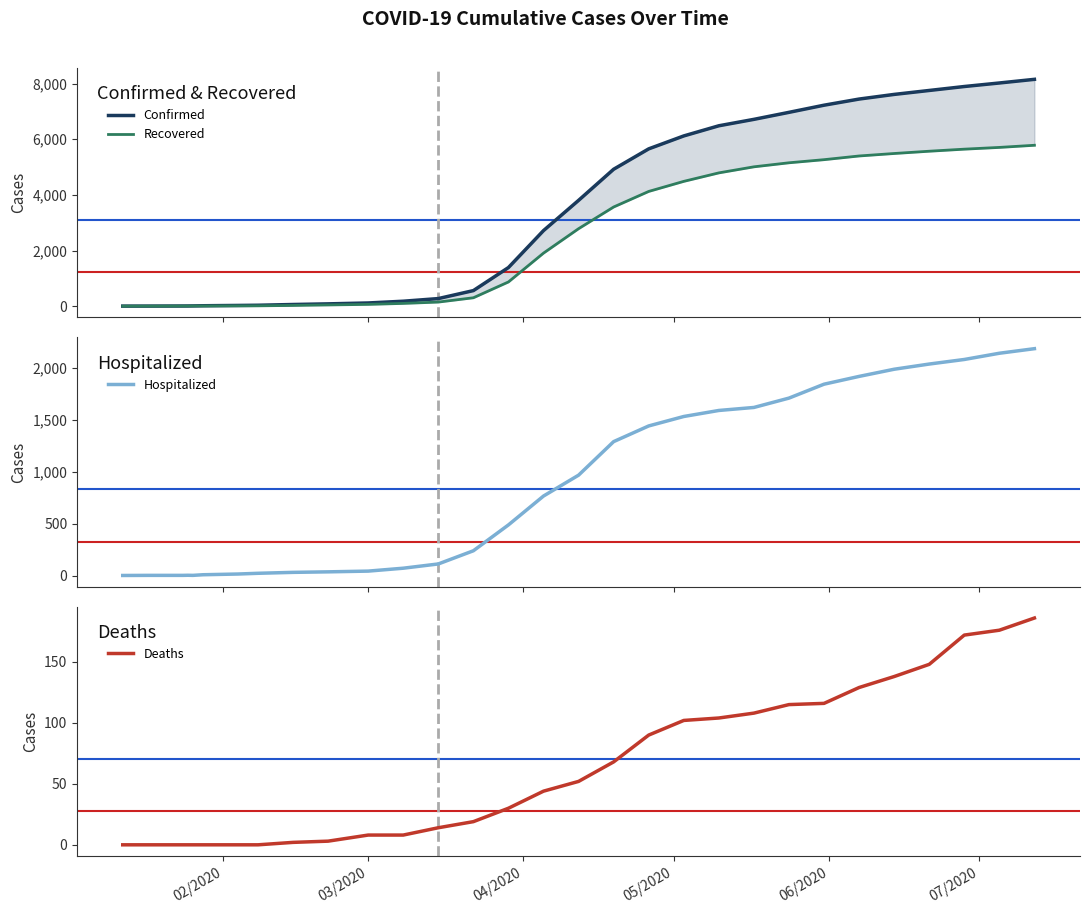

What is the difference between the second highest and minimum values in the Confirmed series?

8024